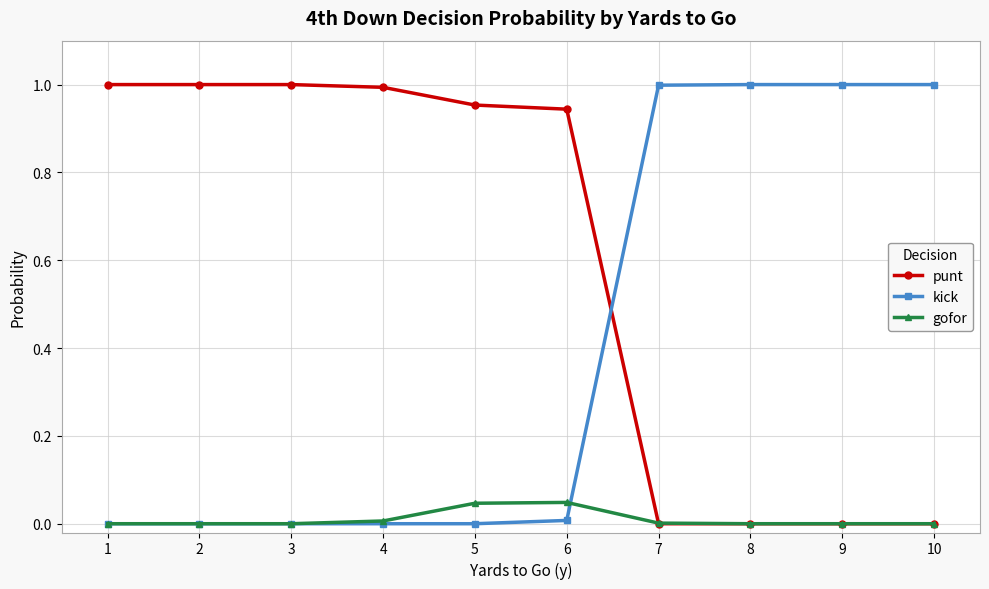

How many data points does each series have?

10